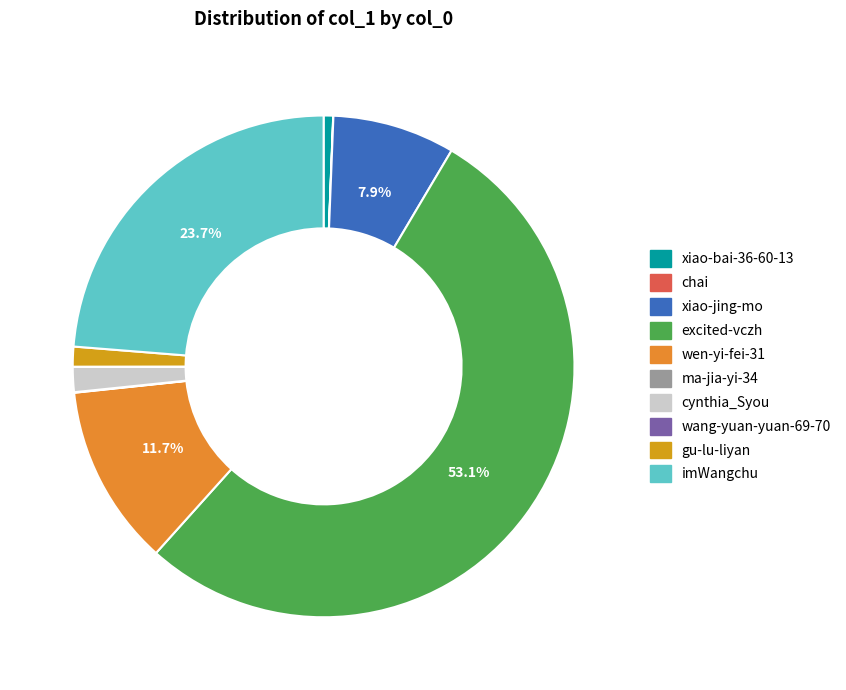

Which category has the smallest portion of the pie?

wang-yuan-yuan-69-70